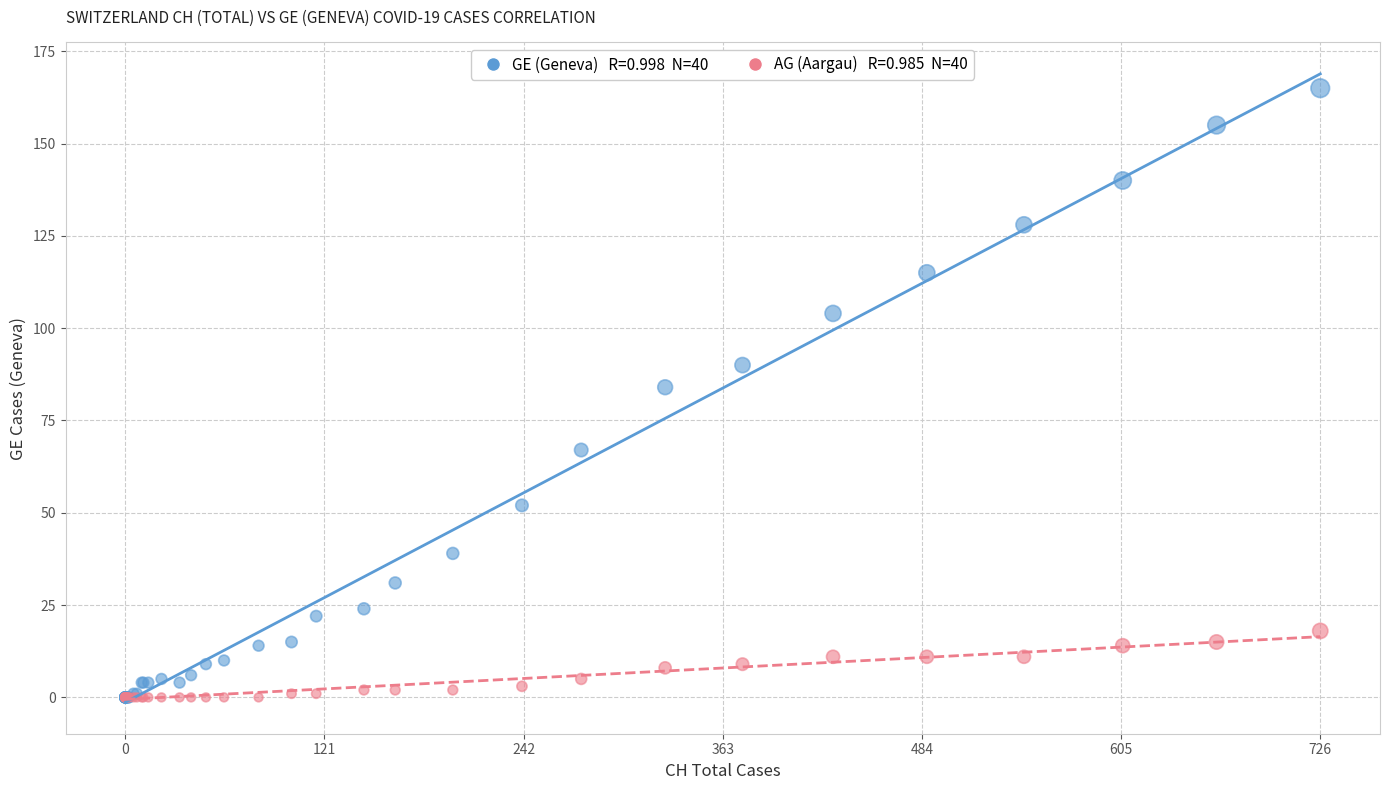

Across all series, what Y value is closest to 82?

84